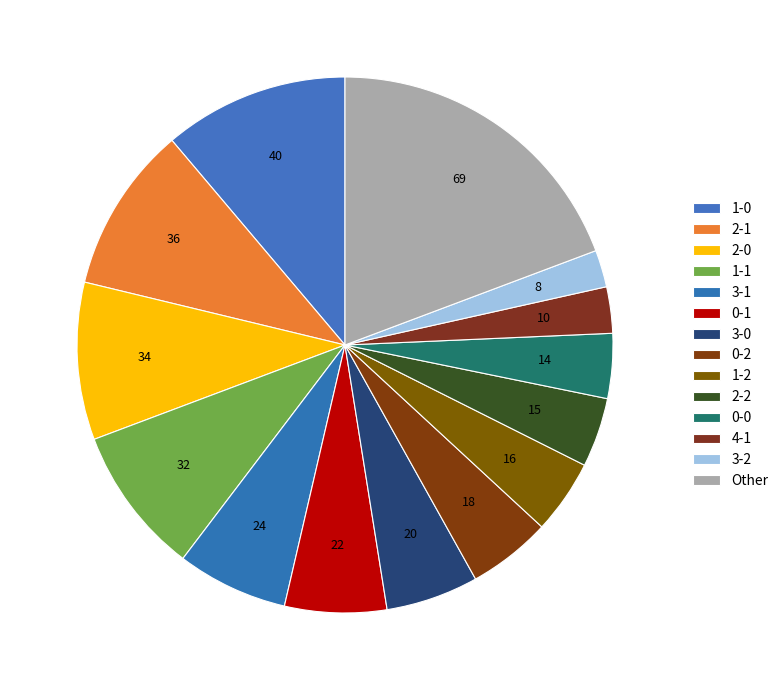

How many segments does this pie chart have?

14